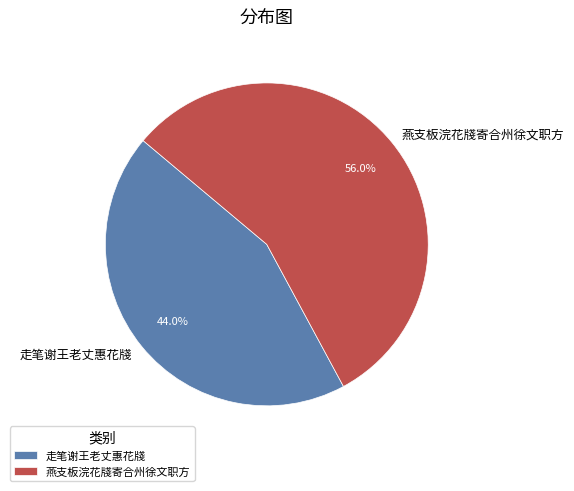

Combined, what portion of the pie is 走笔谢王老丈惠花牋 and 燕支板浣花牋寄合州徐文职方?

100.0%